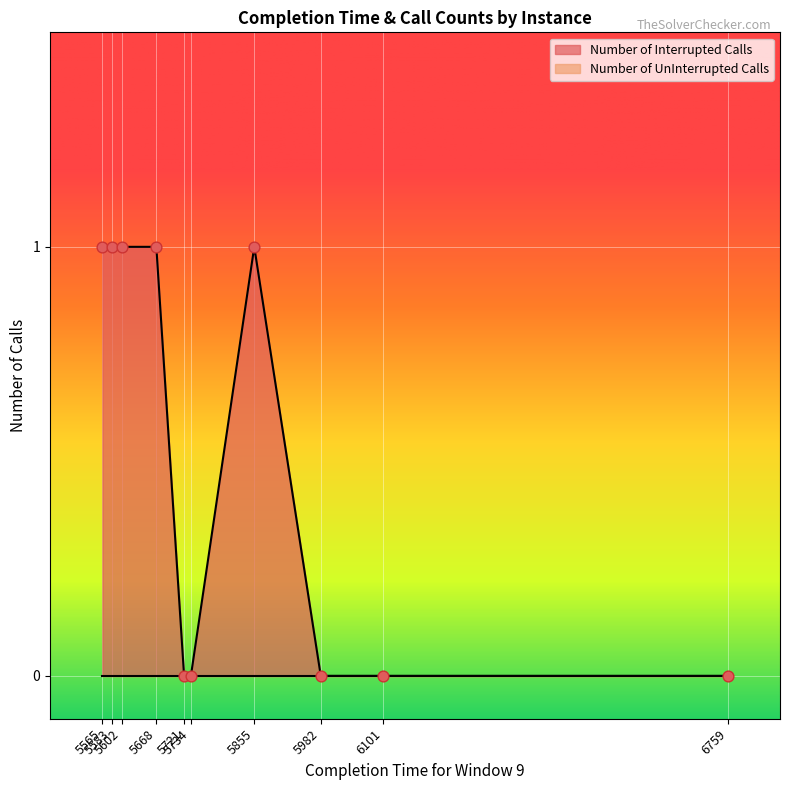

Which series reaches the maximum Y coordinate?

Number of Interrupted Calls